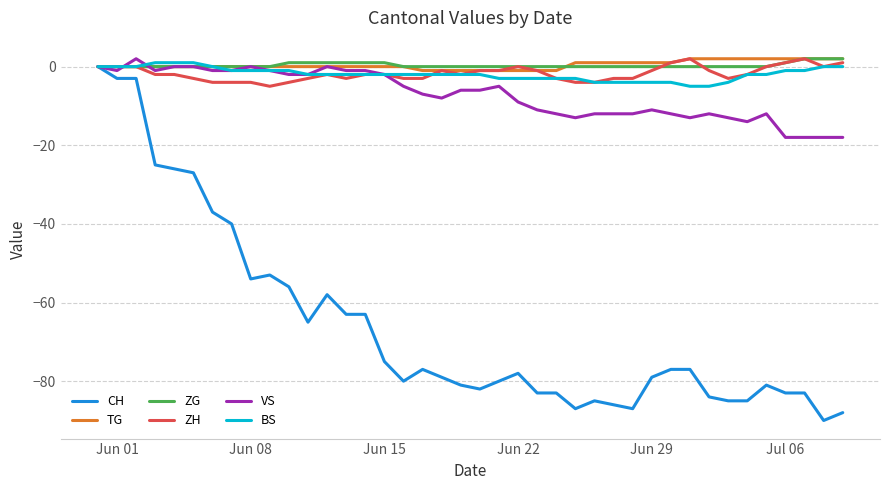

What is the difference between the maximum and second lowest values in the BS series?

6